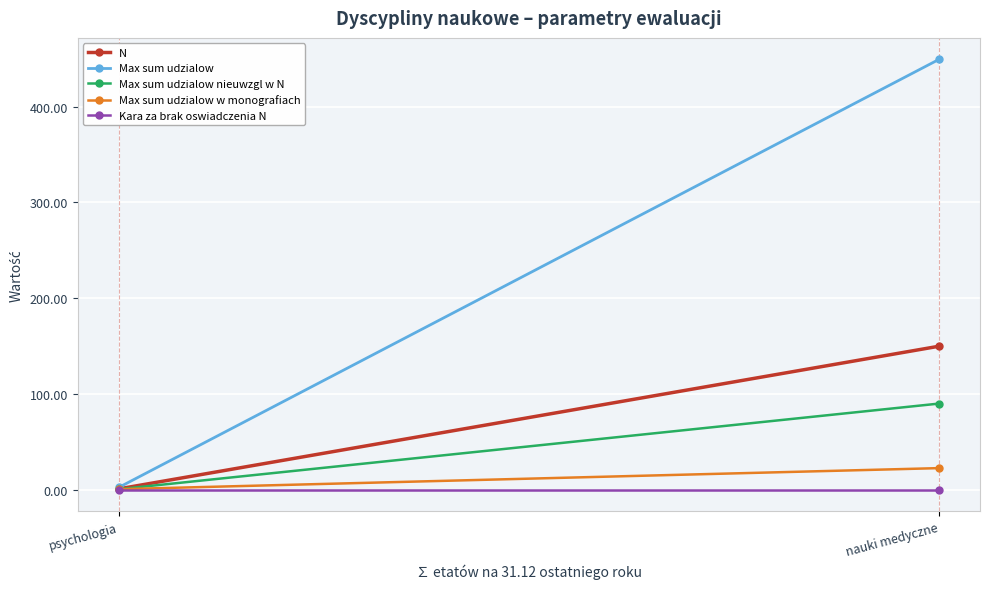

At how many categories does at least one series exceed 339?

1